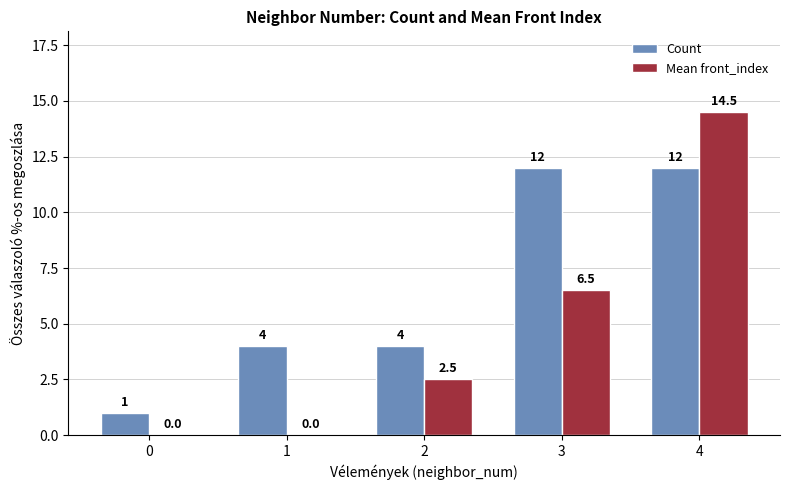

Between 2 and 4, which series saw the biggest shift?

Mean front_index